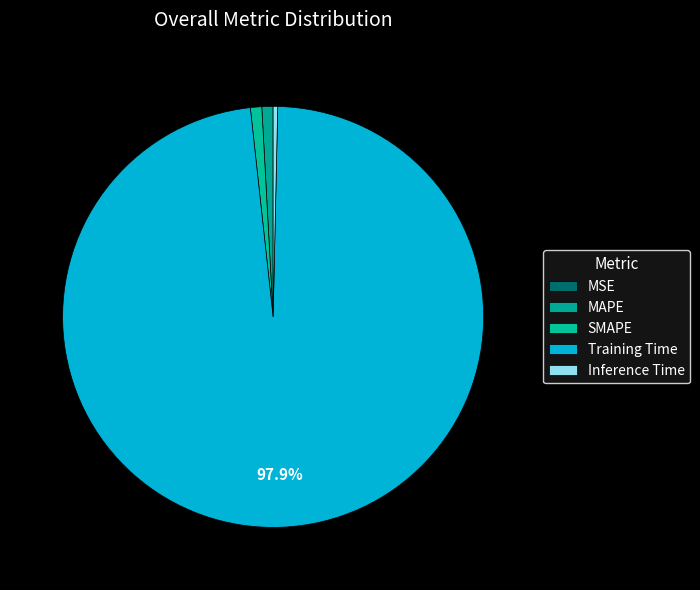

Rank the categories by value from lowest to highest.

MSE, Inference Time, MAPE, SMAPE, Training Time